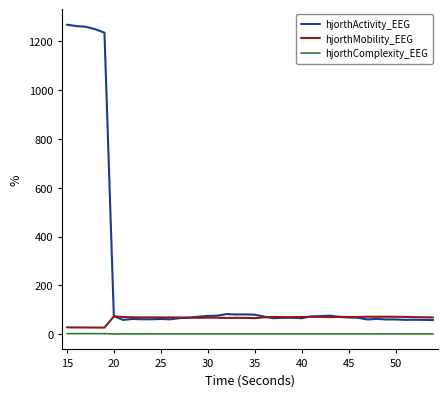

True or false: hjorthMobility_EEG has more than 1 interior local peaks.

True